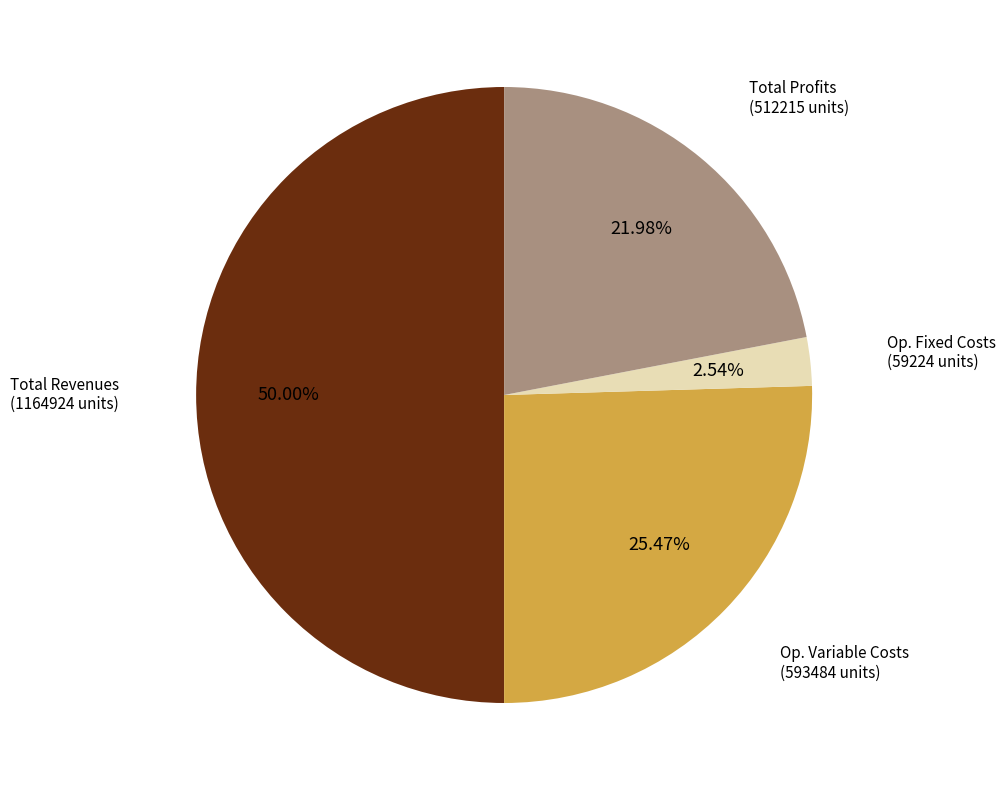

Rank the categories by value from lowest to highest.

Op. Fixed Costs (59224 units), Total Profits (512215 units), Op. Variable Costs (593484 units), Total Revenues (1164924 units)